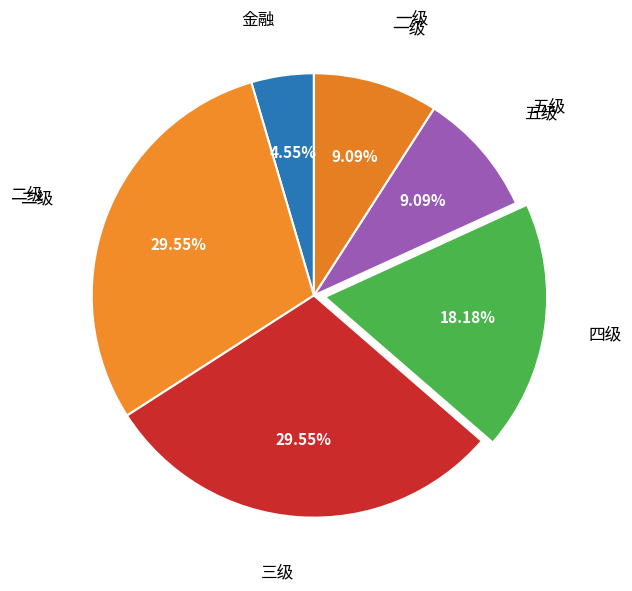

How many slices are in this pie chart?

6